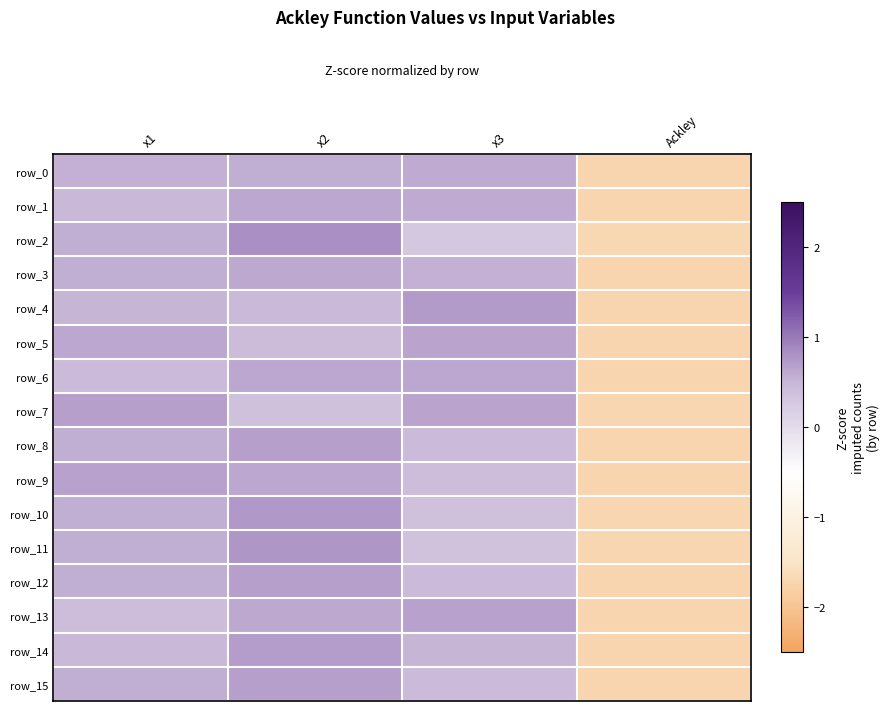

What is the difference between the row_13 values at x1 and x3?

0.3